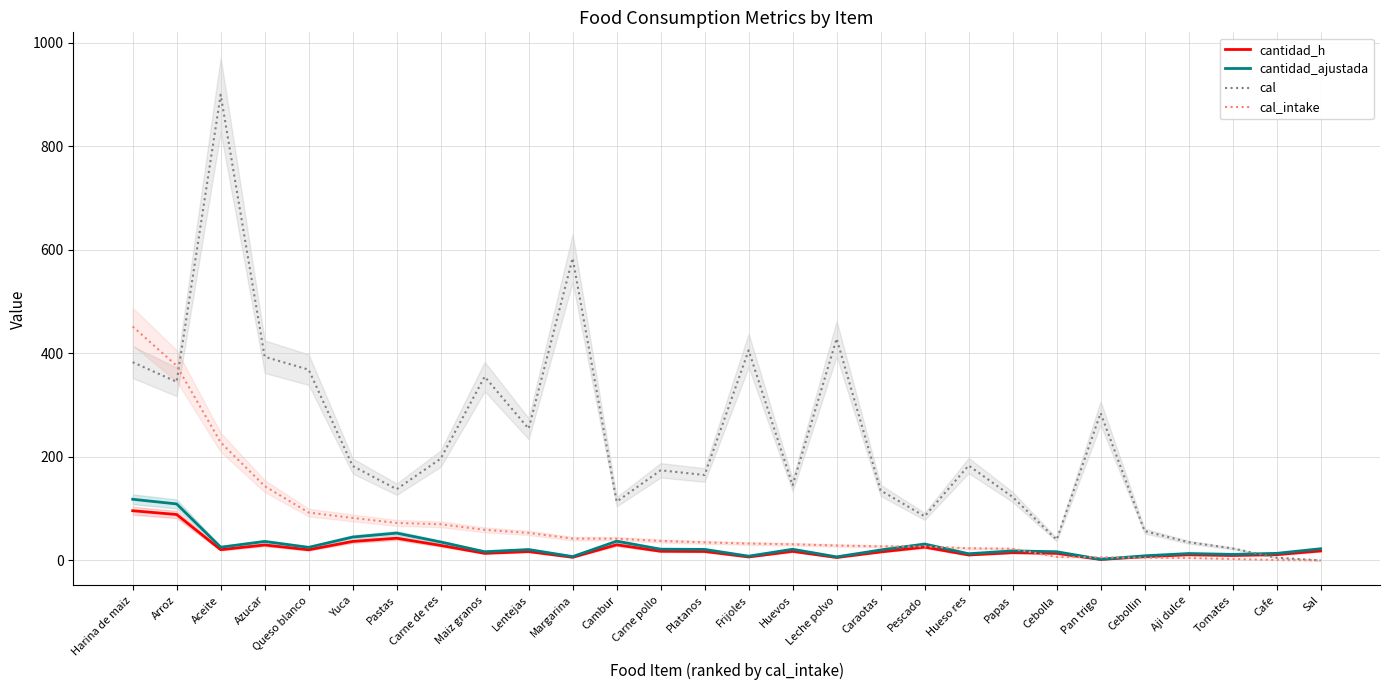

Between Queso blanco and Lentejas, which series saw the biggest shift?

cal